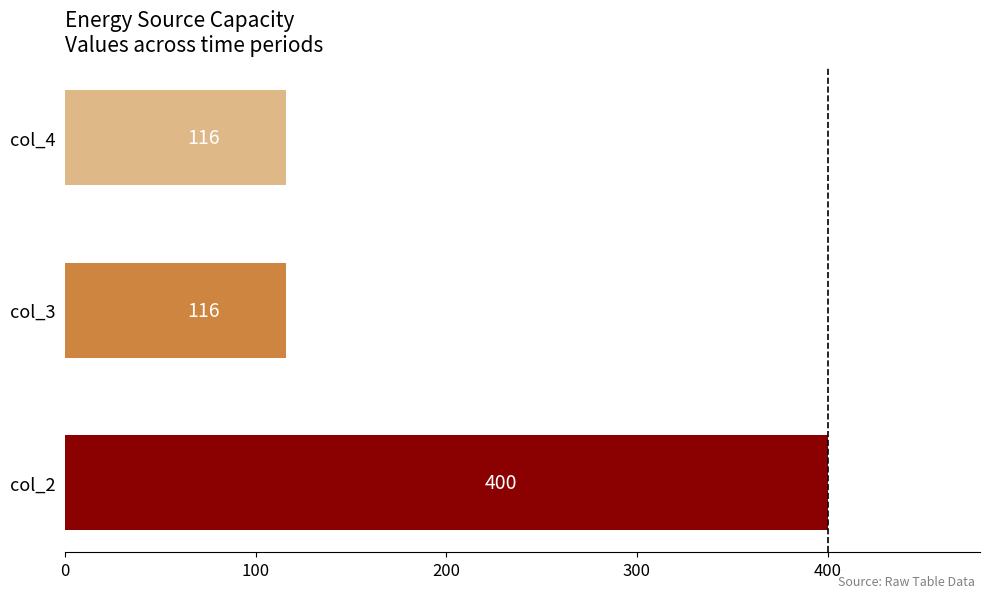

What is the greatest value displayed?

400